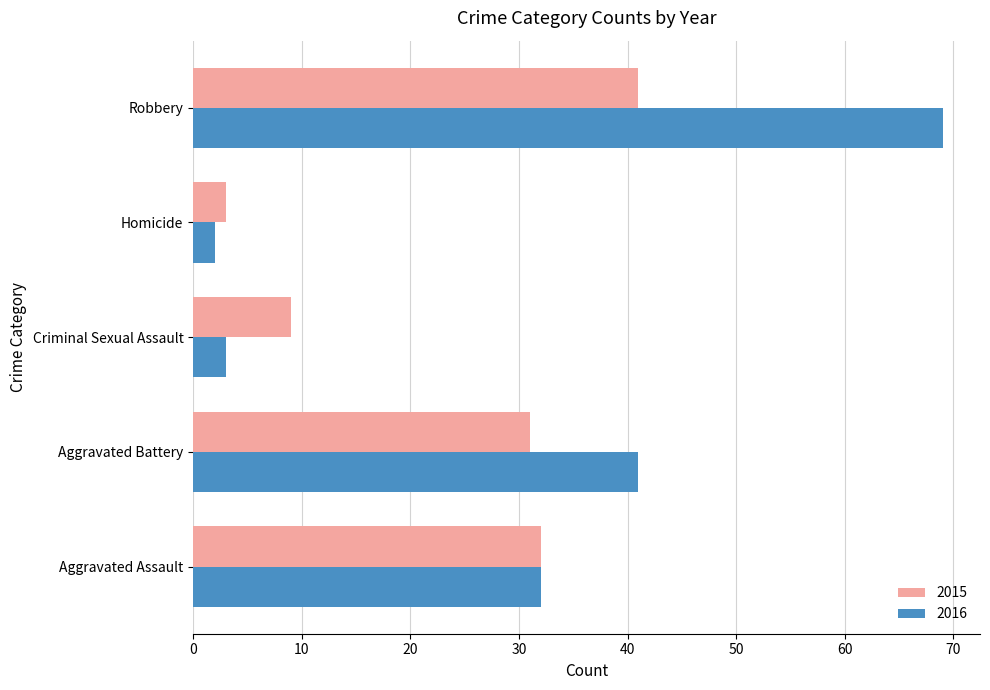

At which label does 2015 reach its minimum?

Homicide